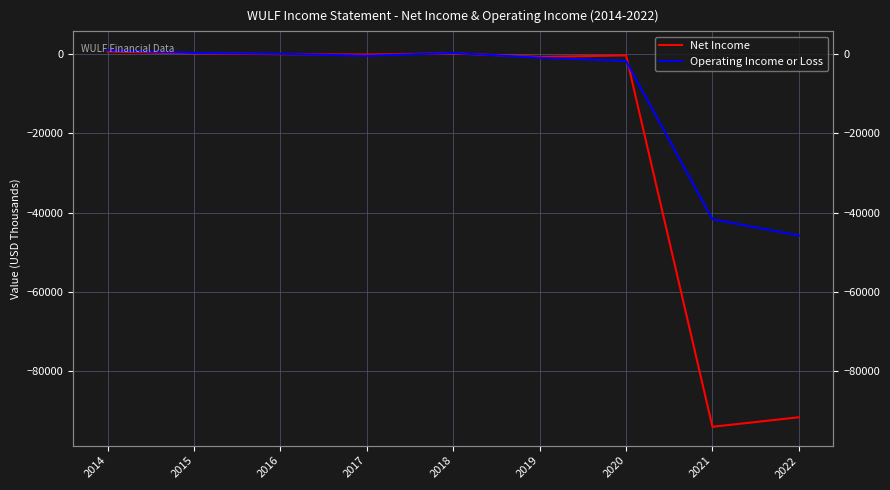

Which category has the lowest value across all series?

2021